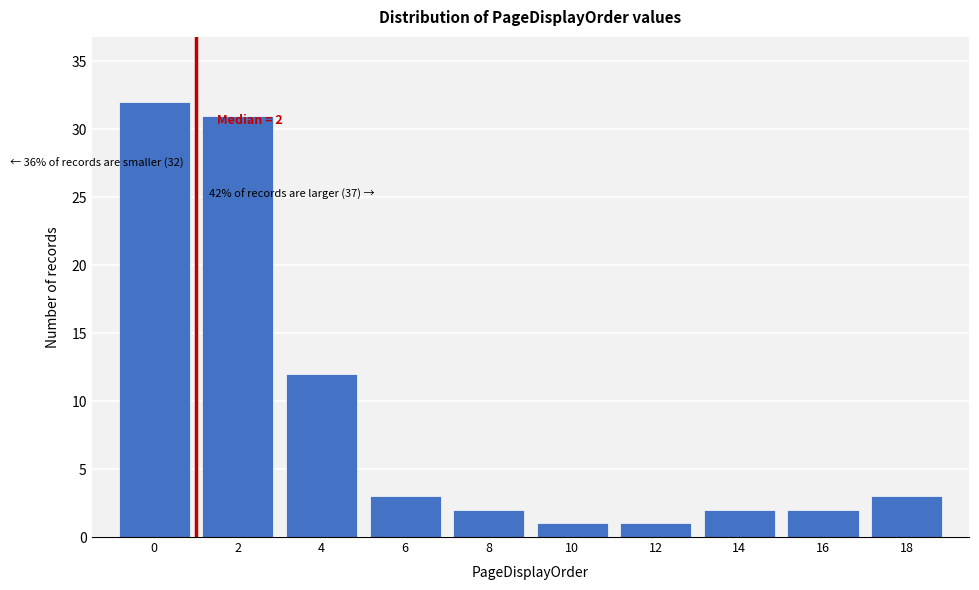

Reading left to right, transcribe all the data shown in this chart.

0=32	2=31	4=12	6=3	8=2	10=1	12=1	14=2	16=2	18=3